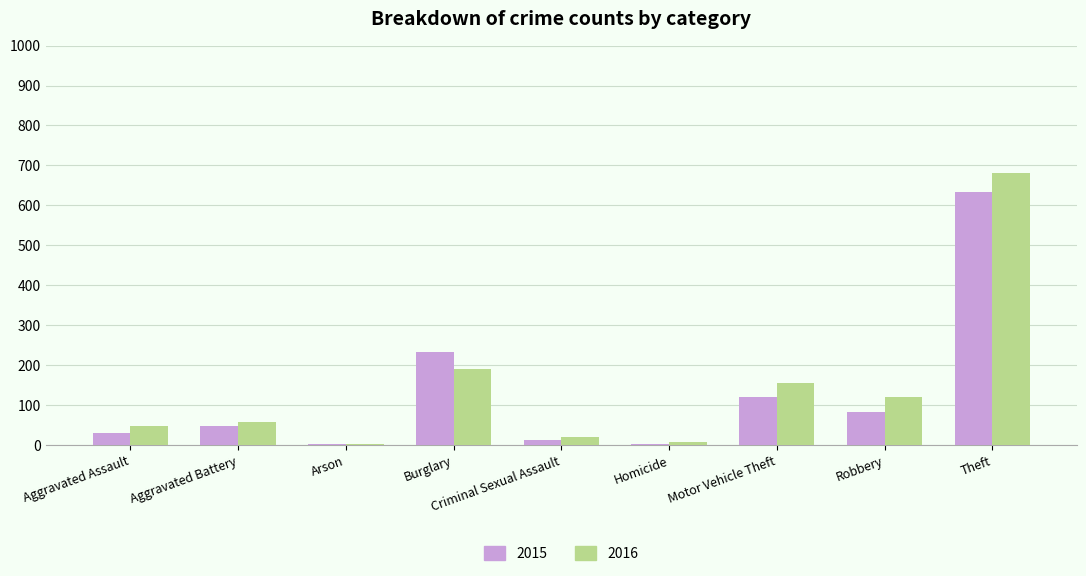

Does the chart contain stacked bars?

No